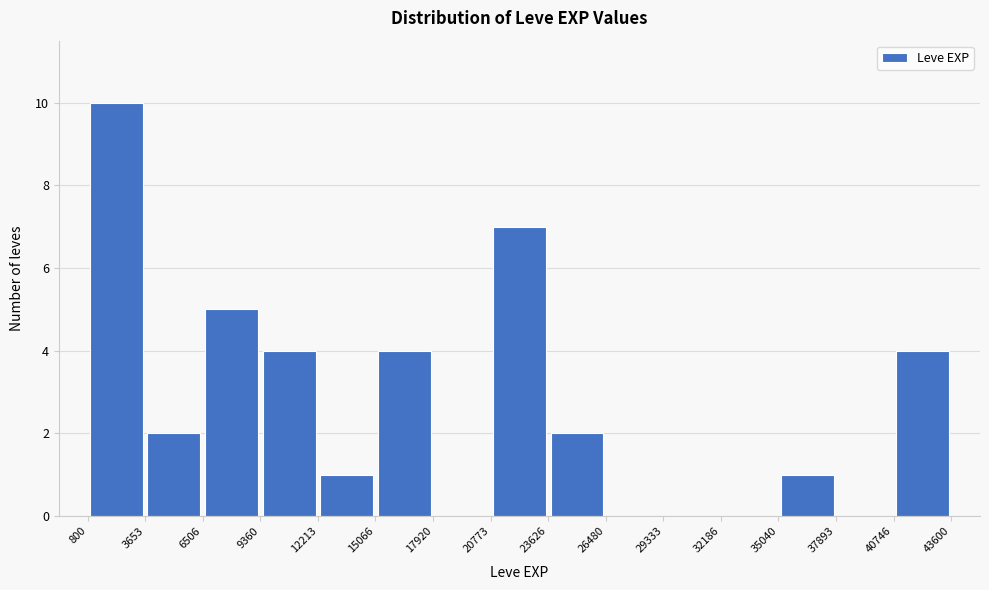

What is the height of the bar covering 35040 to 37893 on the x-axis? The values are not printed on the chart, so give them approximately, as read against the axis.

1